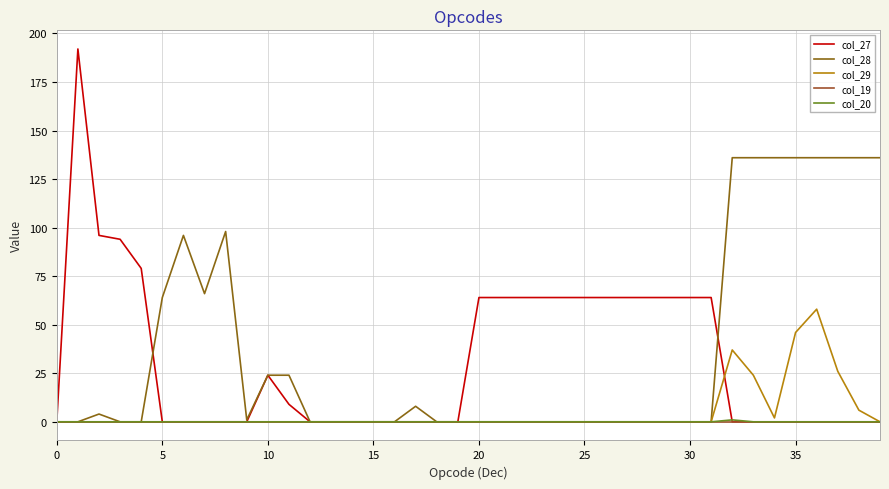

What are all the series names shown in the legend?

col_27, col_28, col_29, col_19, col_20